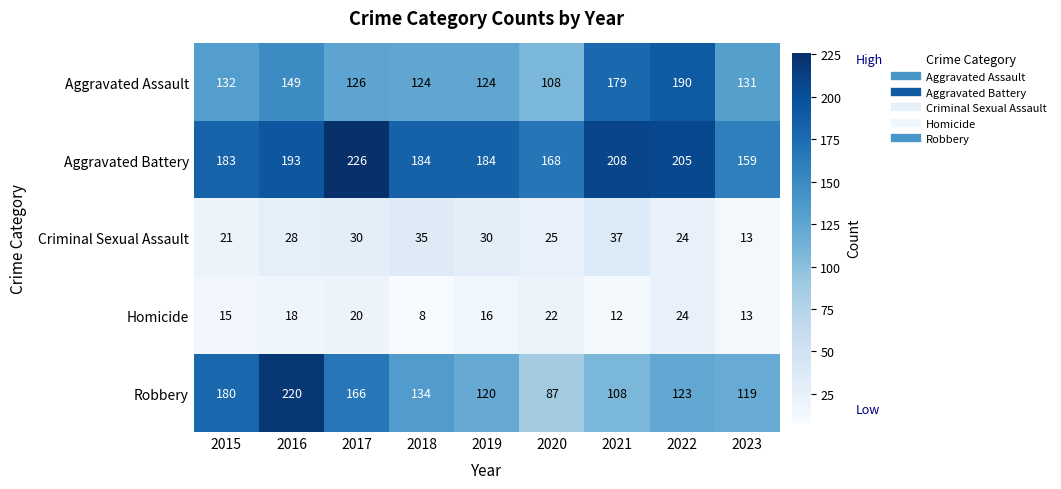

The value of Aggravated Assault at 2015 is 173. True or false?

False